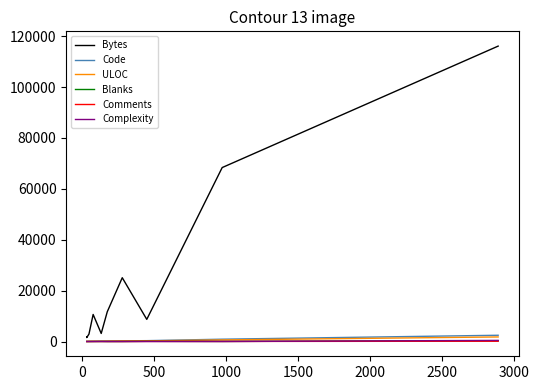

Between 3000 and 1000, which is larger?

3000